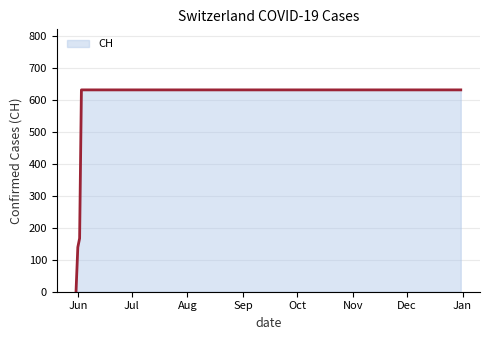

What is the difference between the maximum and minimum values?

631